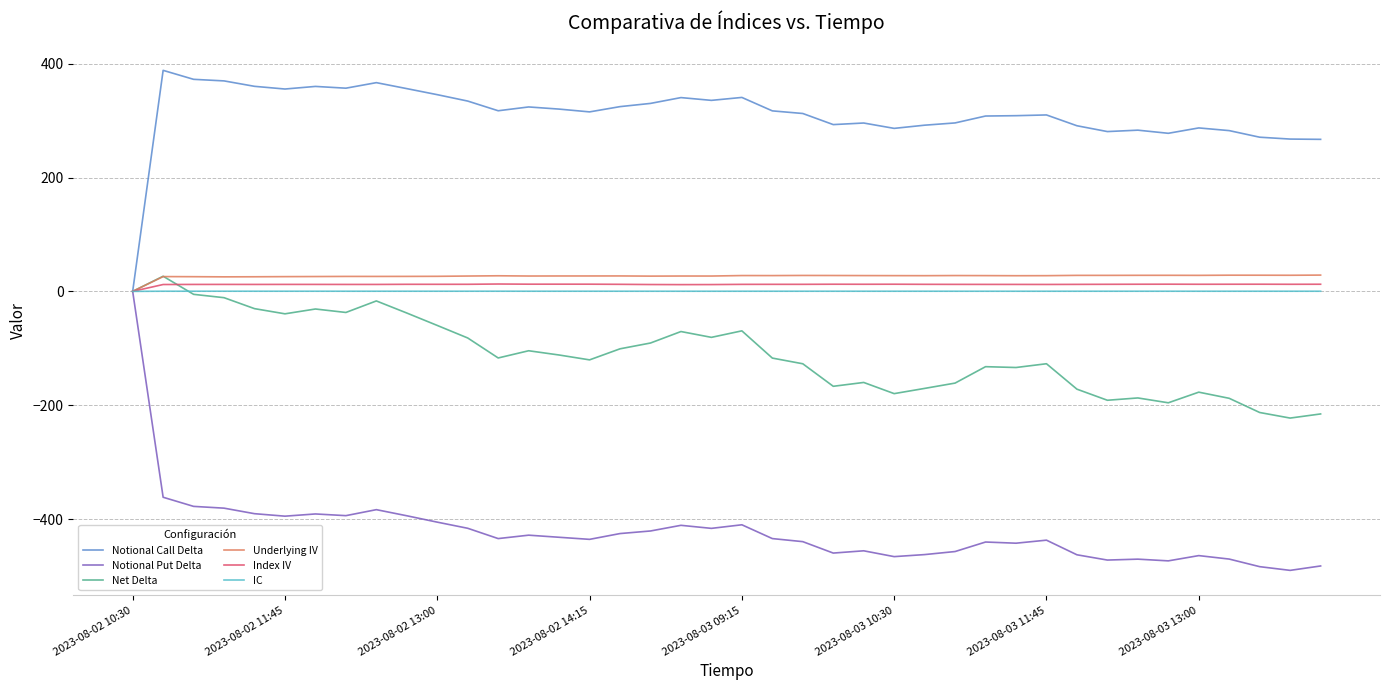

What is the maximum value for Net Delta?

26.6